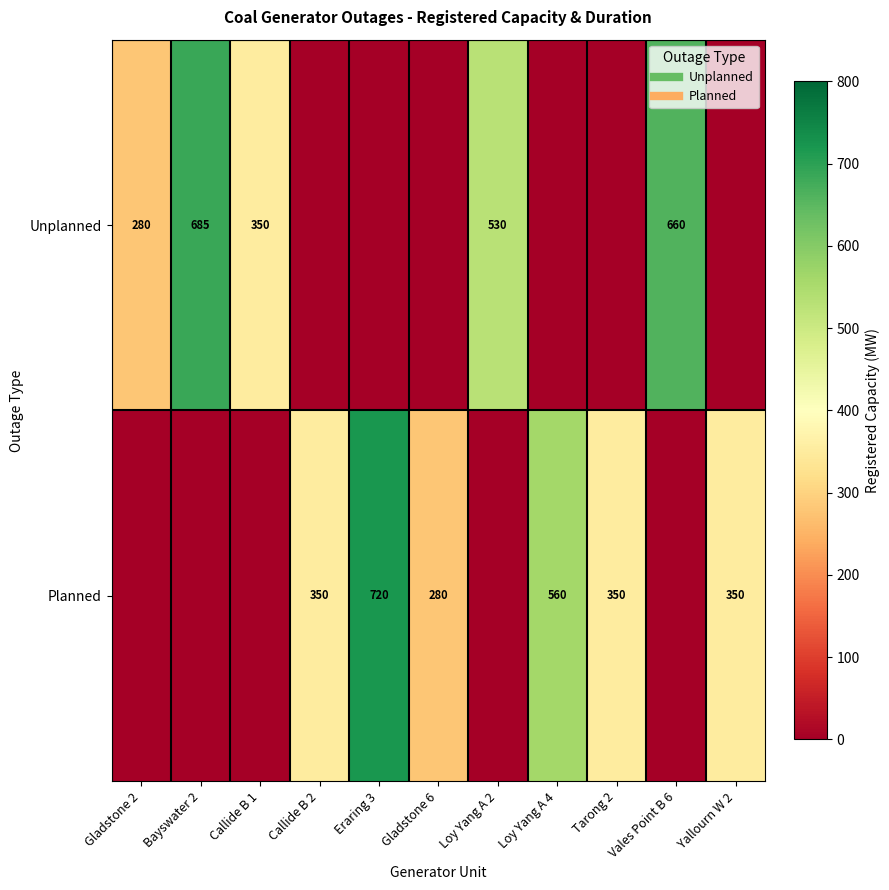

What value does the Planned series have at Callide B 2, to the nearest 100?

400